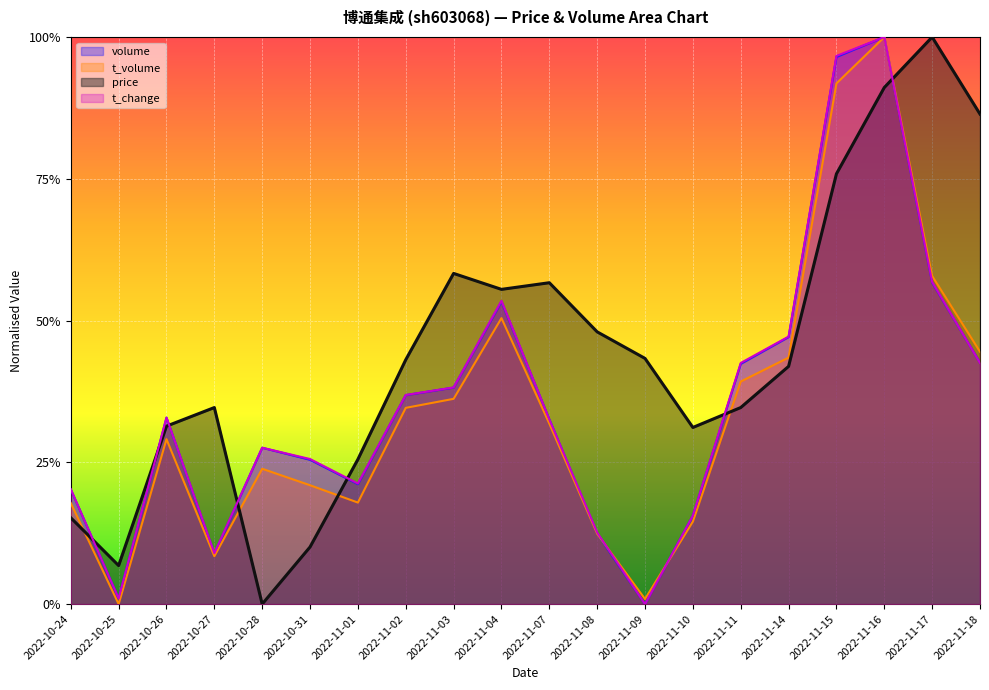

At which category does the chart reach its peak across all series?

2022-11-16